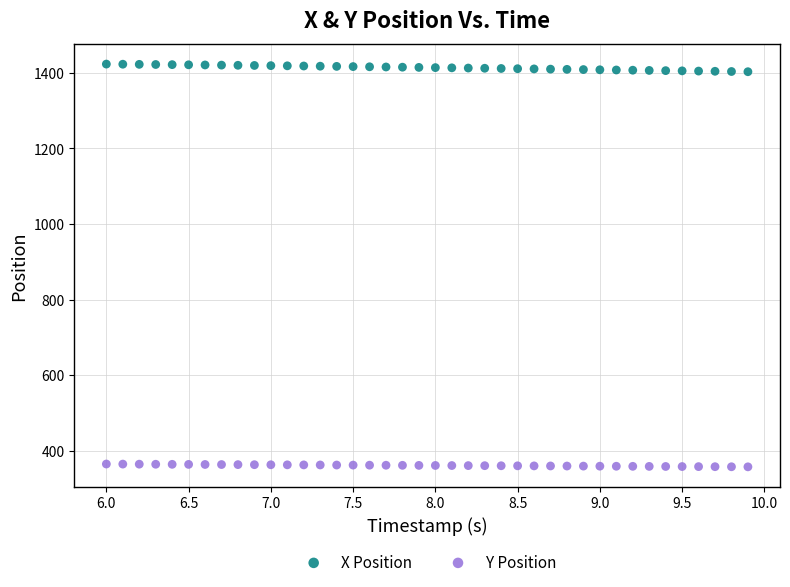

Which series has the widest spread of Y values?

X Position